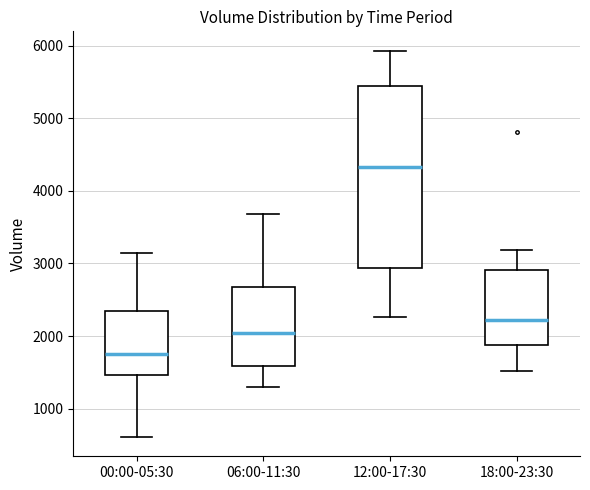

Where does the upper whisker of the box for 06:00-11:30 end on the y-axis? The values are not printed on the chart, so give them approximately, as read against the axis.

3700